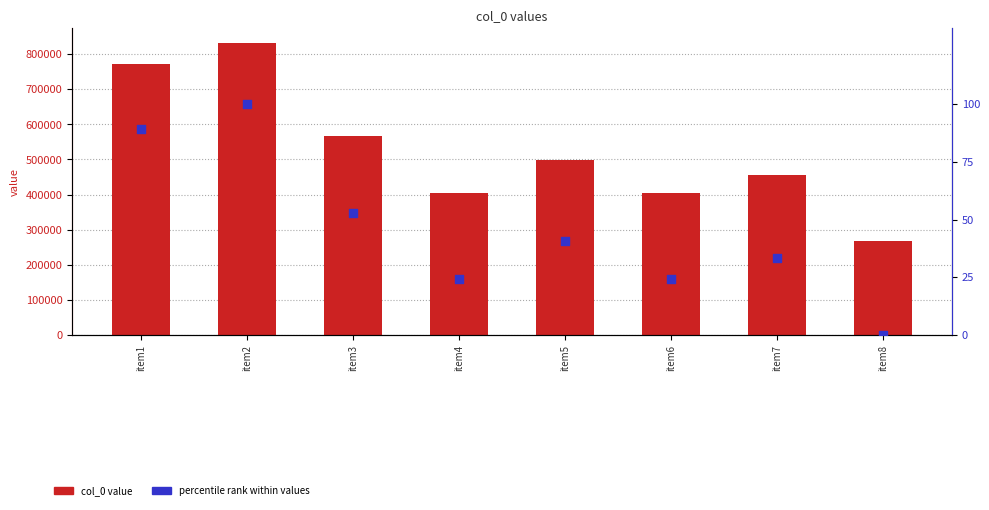

At which category is the sum across all series the highest?

item2